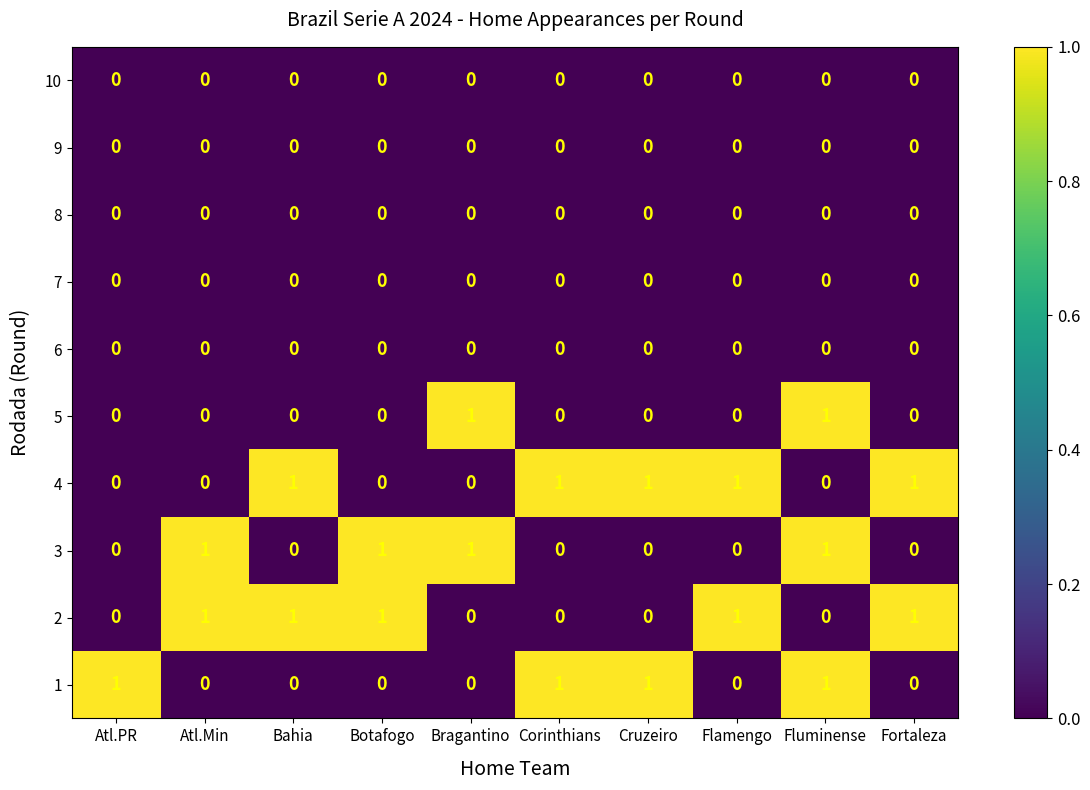

What is the greatest value displayed?

1